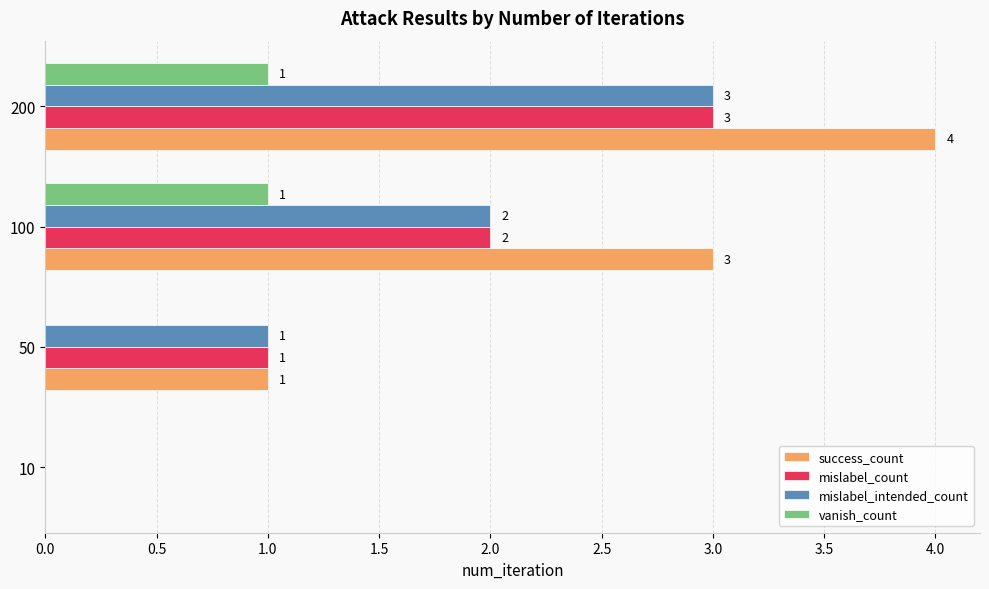

At which category is the sum across all series the highest?

200